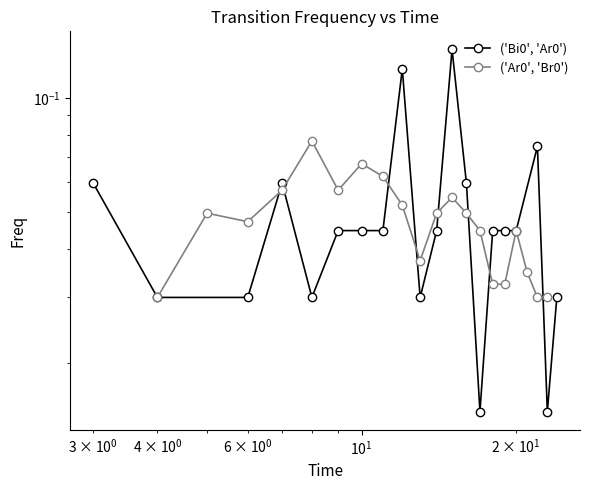

What are all the series names shown in the legend?

('Bi0', 'Ar0'), ('Ar0', 'Br0')